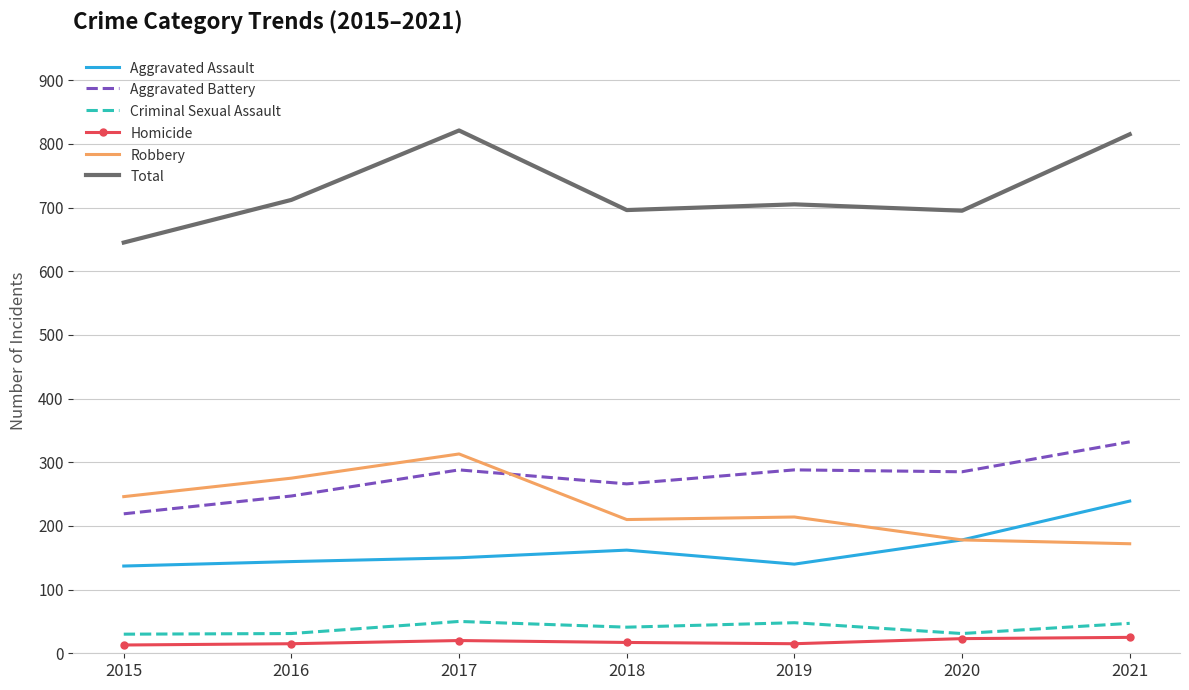

True or false: Robbery and Criminal Sexual Assault cross at least once.

False